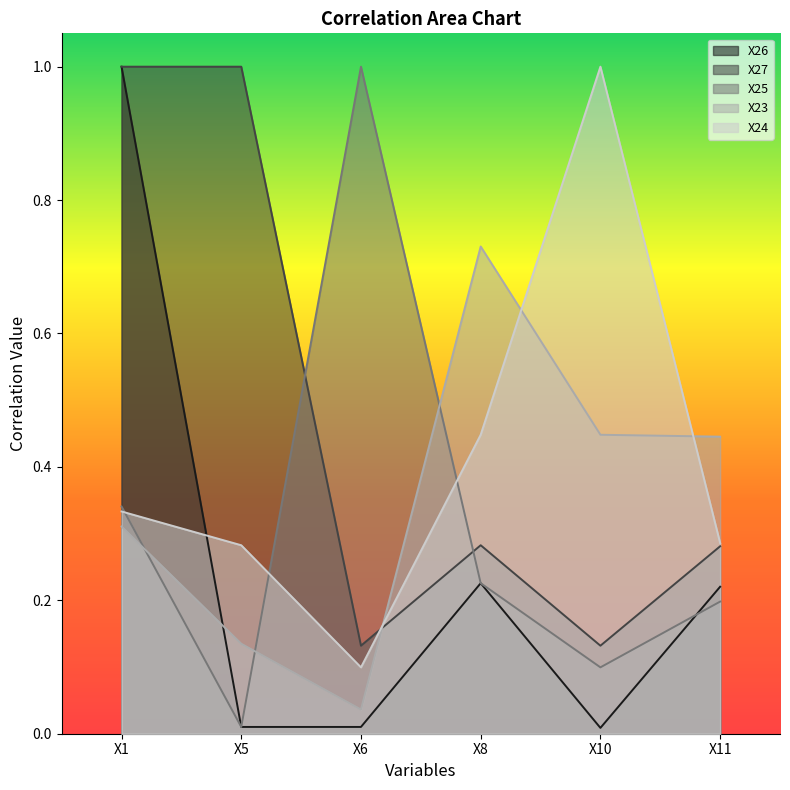

Is the value of X23 at X8 greater than the value of X25 at X1?

Yes